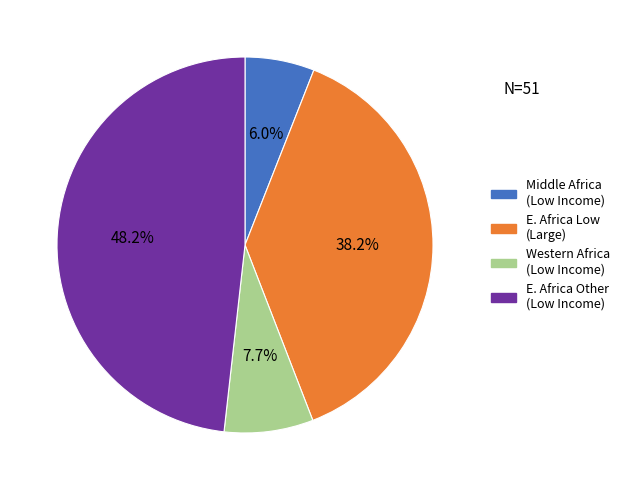

Is there a majority slice in this chart?

No